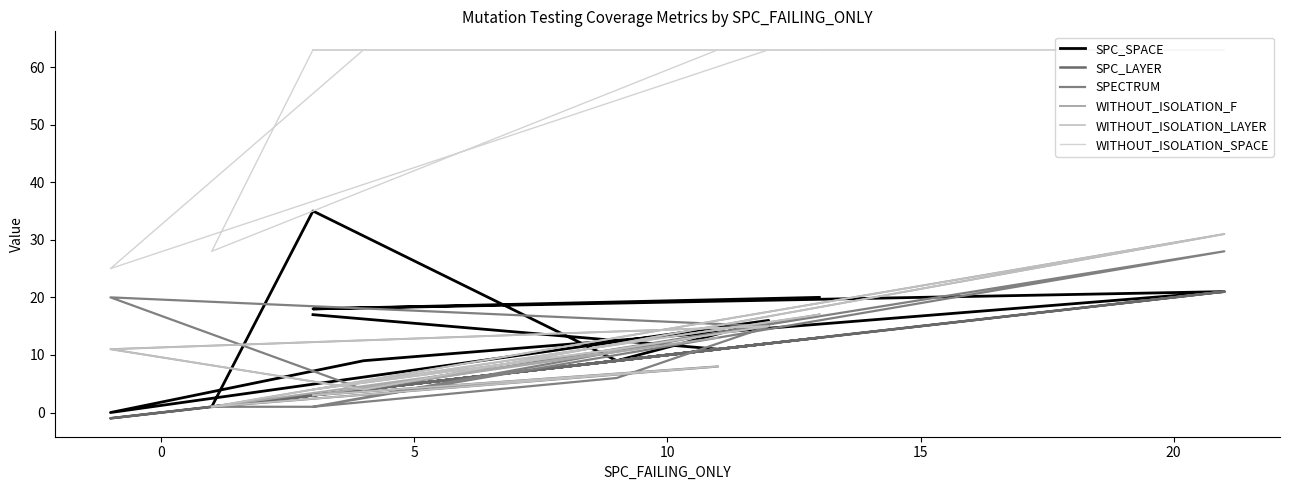

Count the number of categories in the chart.

11